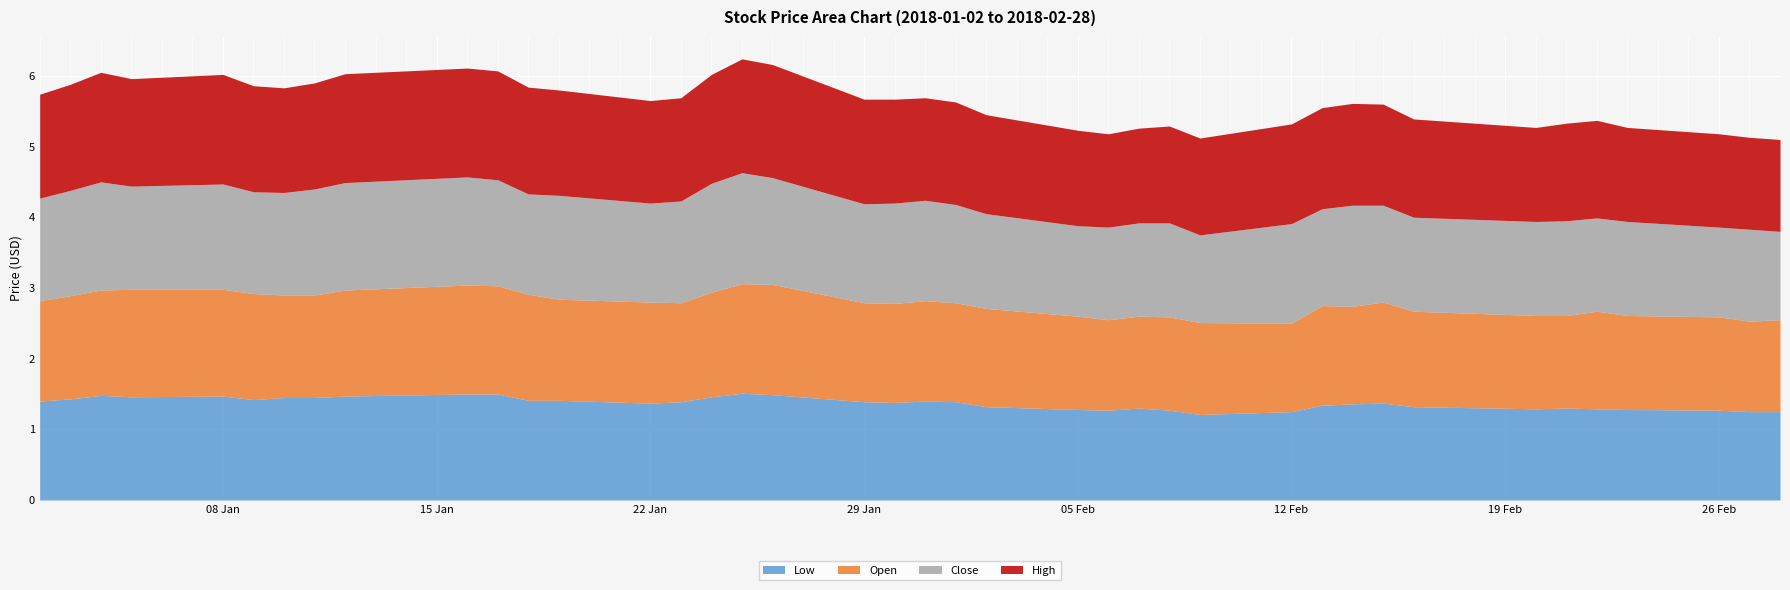

What is the label of the 30th point from the left?

2018-02-13